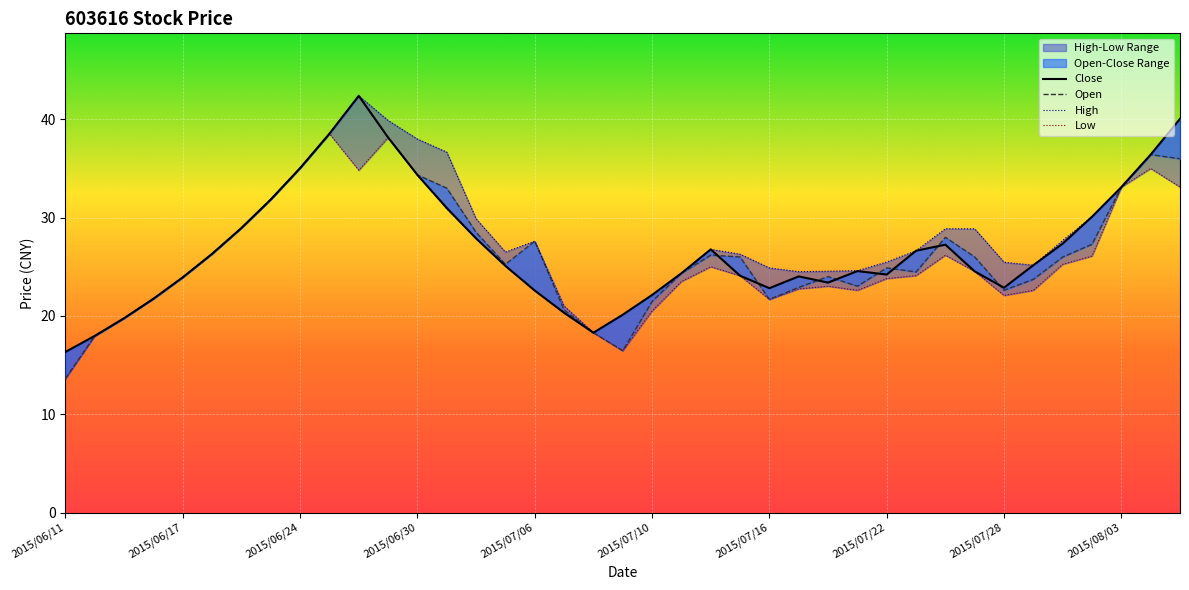

What is the total value across all series at 2015/07/29?

96.6